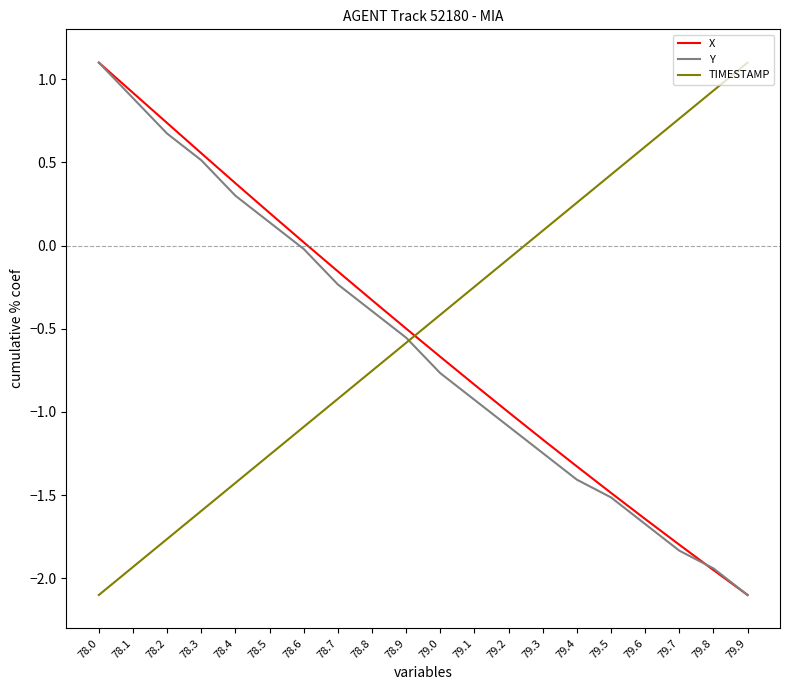

What is the spread (max minus min) of values at 79.8?

2.9